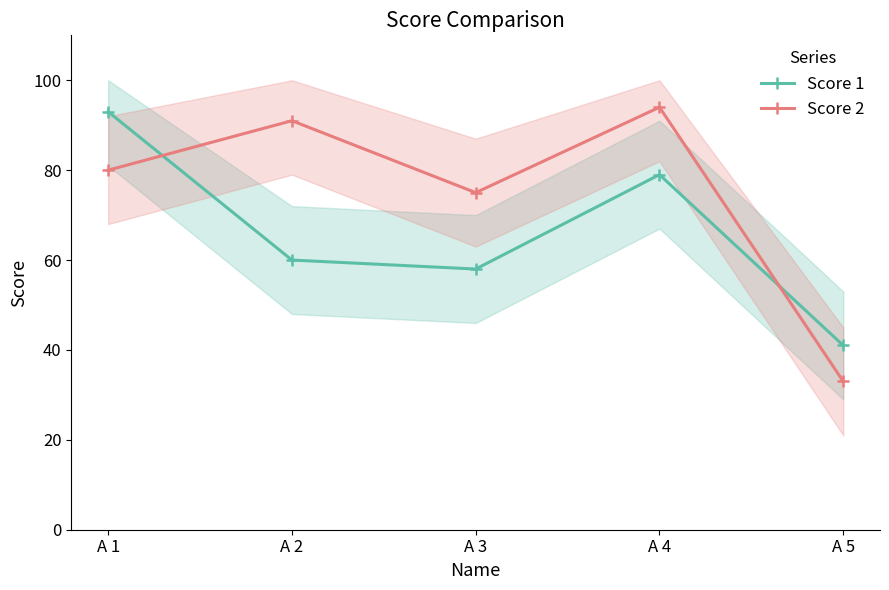

What is the approximate value of Score 2 at A 5, to the nearest 10?

30